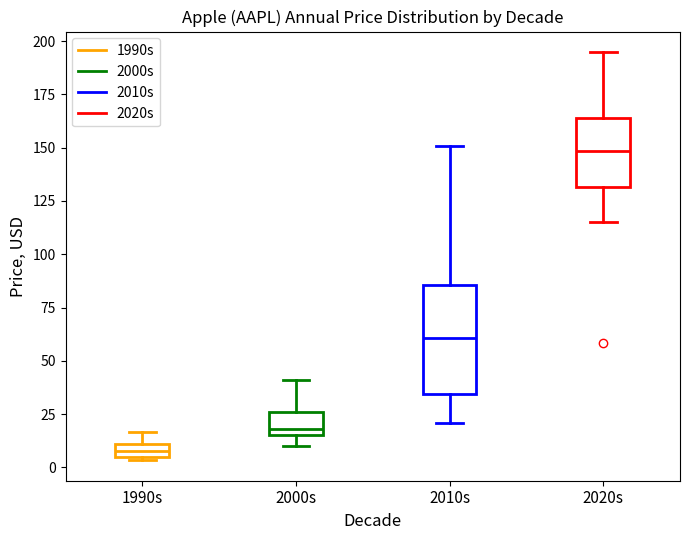

Comparing the boxes themselves (not the whiskers), which one is the tallest?

2010s